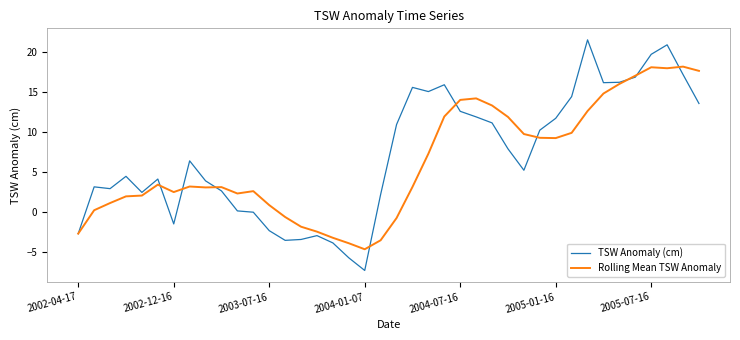

Which series has the widest spread of values?

TSW Anomaly (cm)